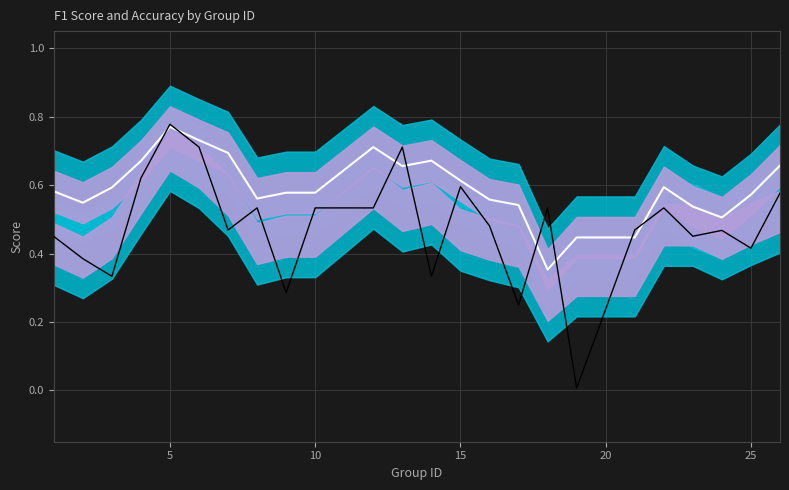

What is the total value across all series at 10?

0.9